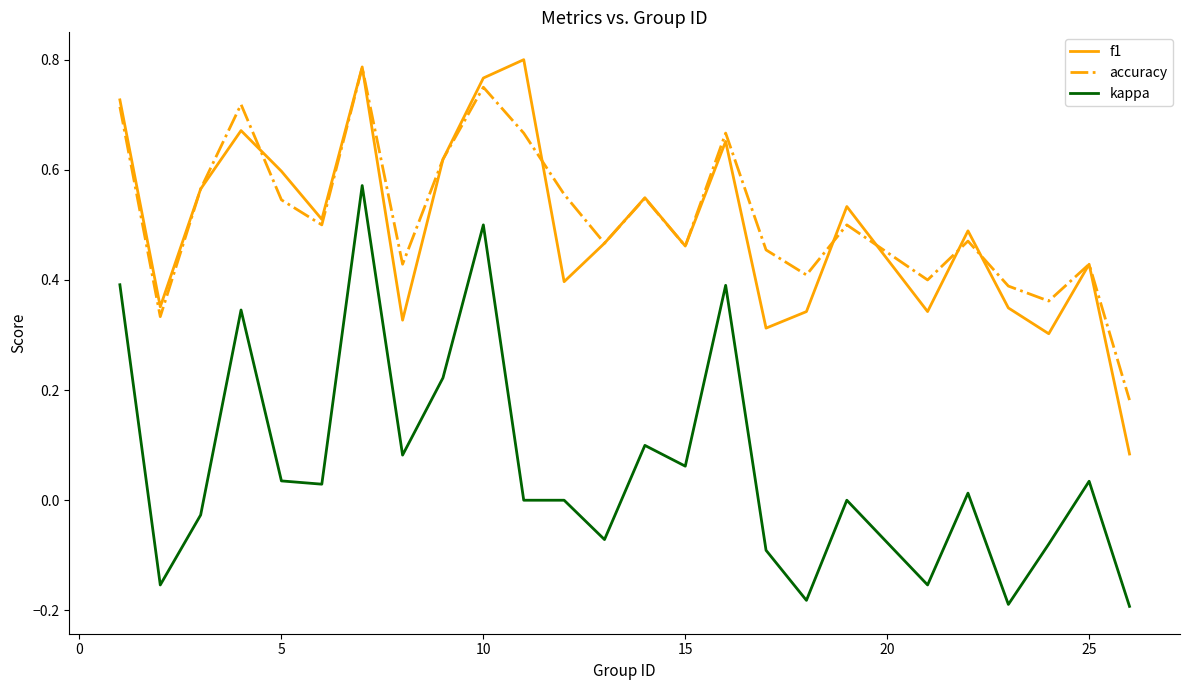

Does the chart have visible grid lines?

No